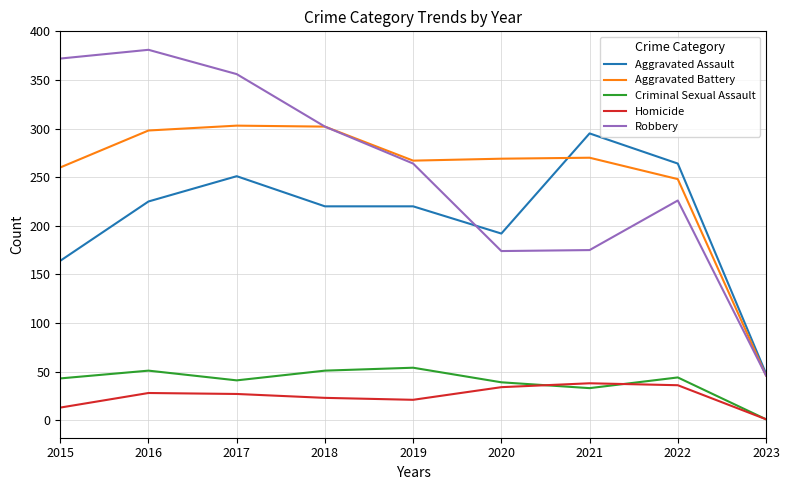

What is the spread (max minus min) of values at 2015?

359